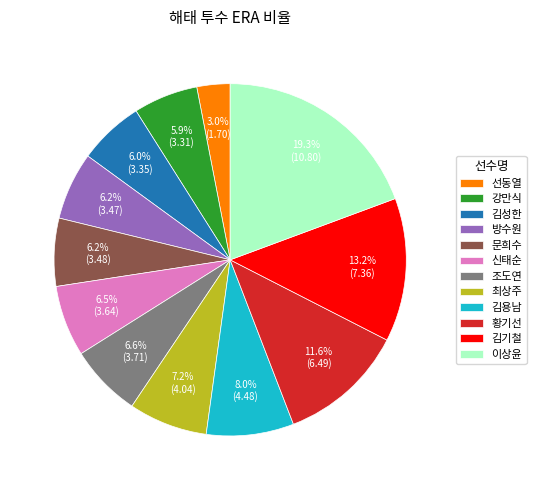

How much of the chart is everything except 조도연?

93.4%